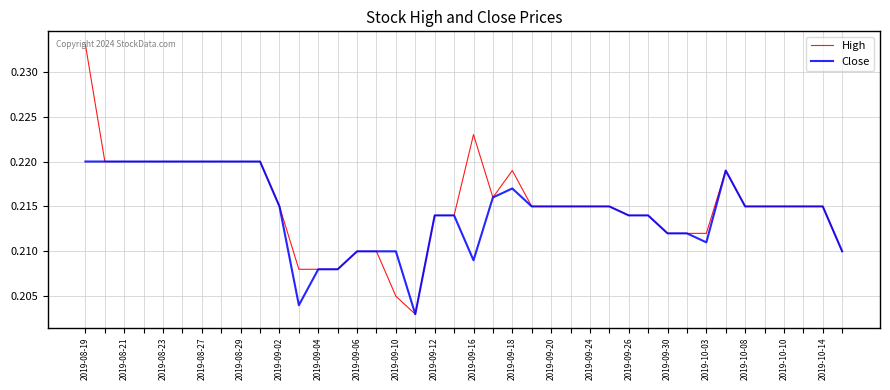

What are all the series names shown in the legend?

High, Close